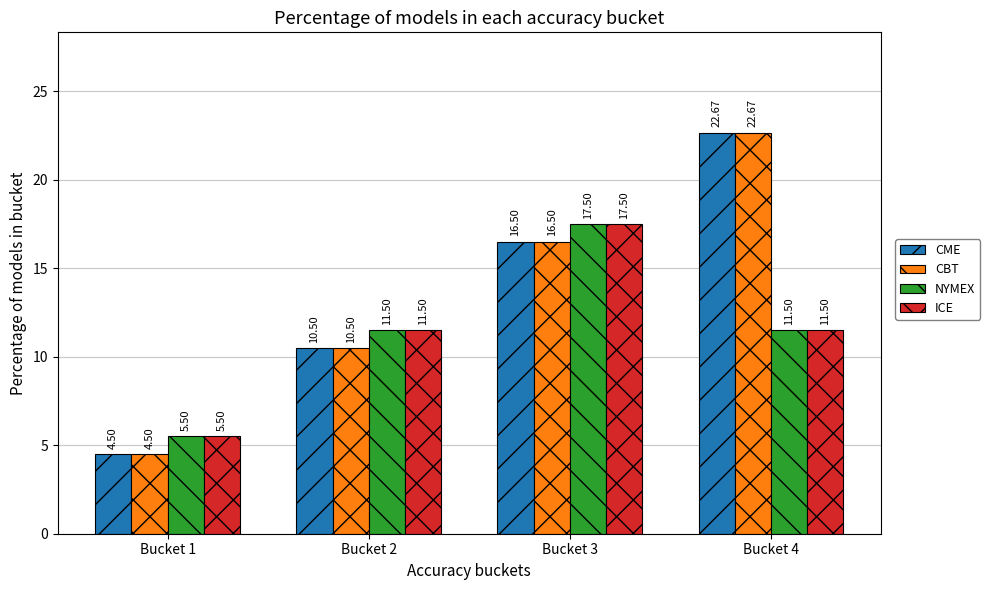

What is the spread (max minus min) of values at Bucket 4?

11.2